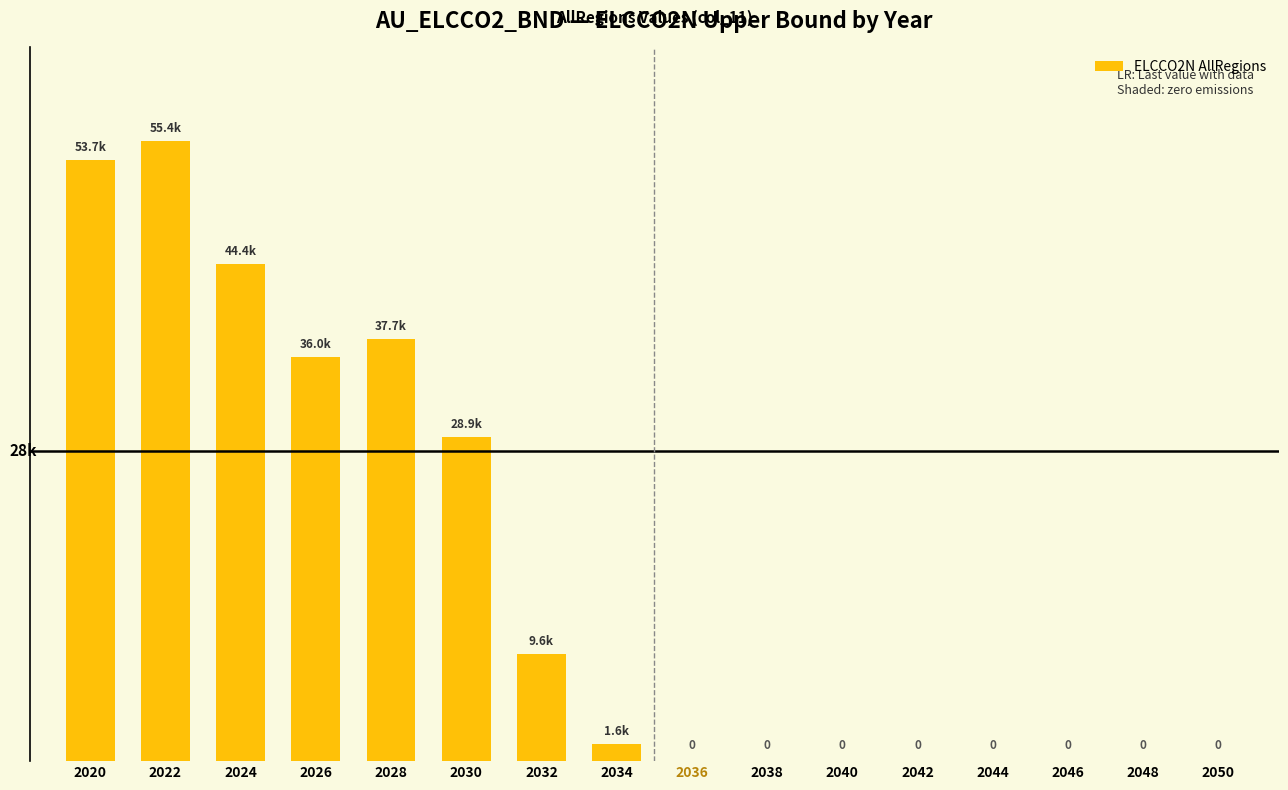

Reading left to right, transcribe all the data shown in this chart.

2020=53684.5	2022=55395.0	2024=44417.5	2026=36041.5	2028=37709.4	2030=28891.8	2032=9599.4	2034=1552.6	2036=0.0	2038=0.0	2040=0.0	2042=0.0	2044=0.0	2046=0.0	2048=0.0	2050=0.0